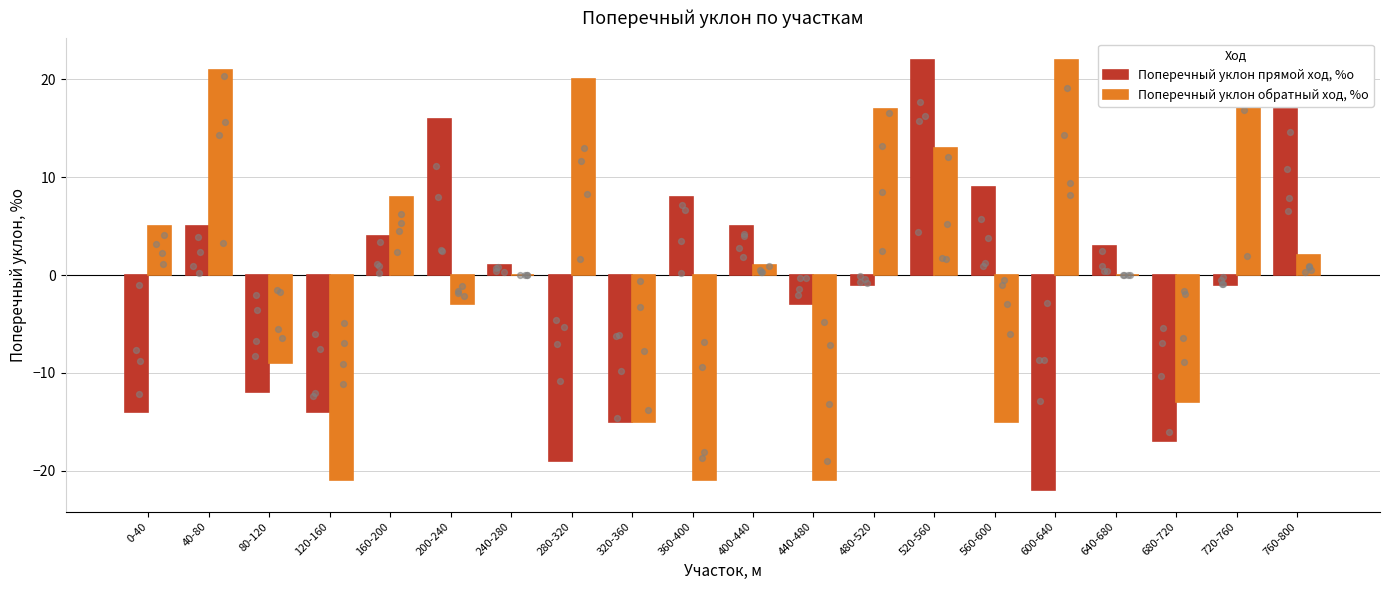

Which series has the widest spread of Y values?

Поперечный уклон прямой ход, %о